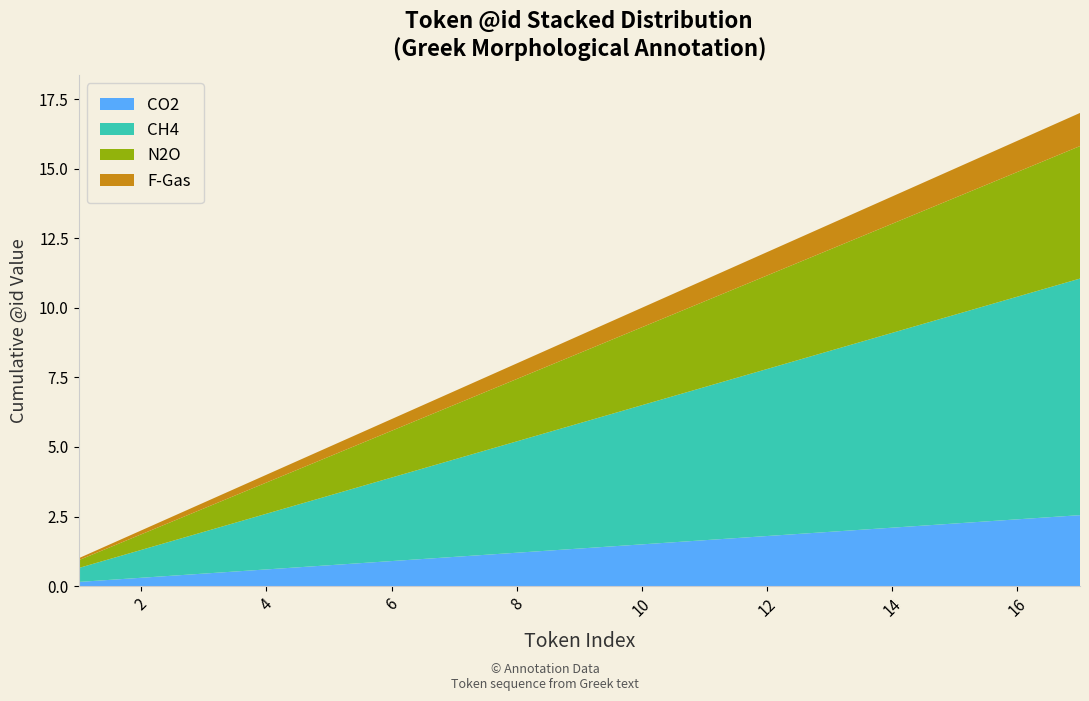

What is the total value across all series at 10?

10.0